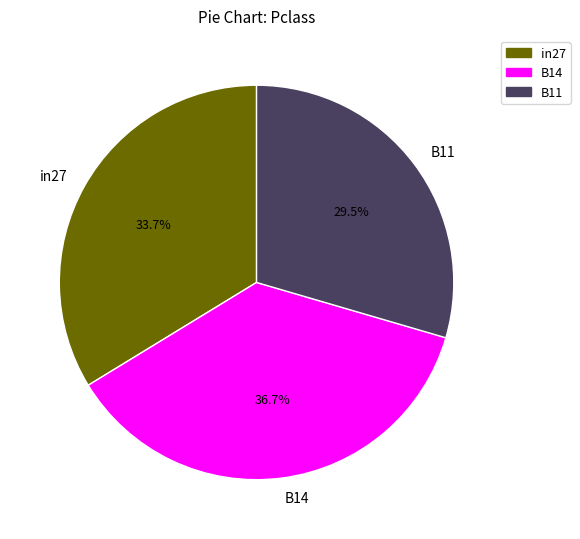

What portion of the pie excludes B11?

70.5%